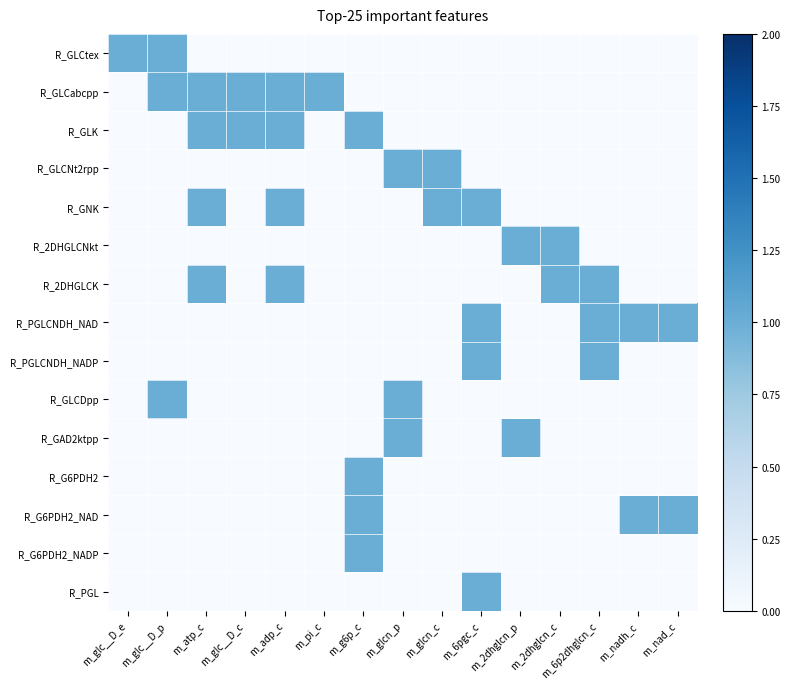

Between m_glc__D_e and m_glcn_c, which series saw the biggest shift?

R_GLCtex